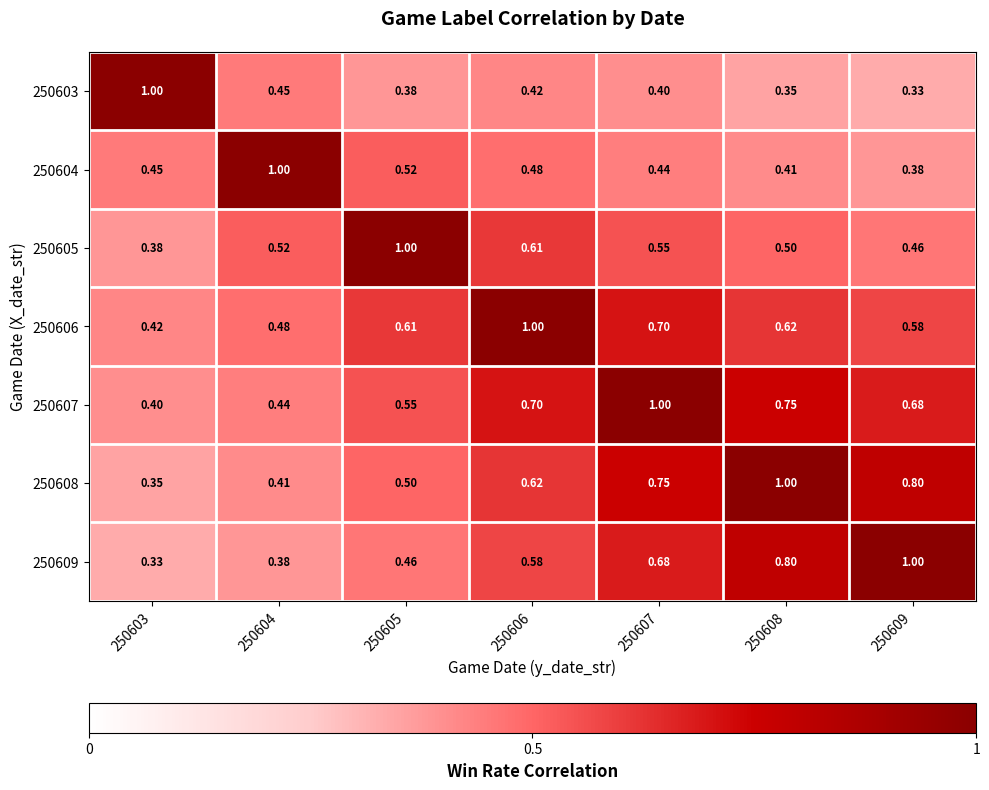

At which category is the sum across all series the highest?

250607